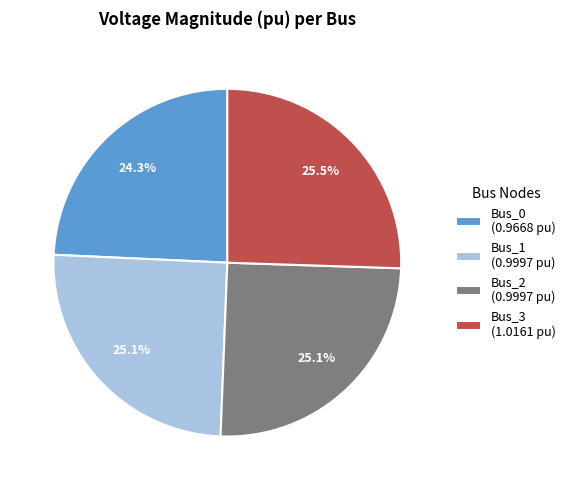

To the nearest percent, what percentage of the pie is Bus_1?

25%